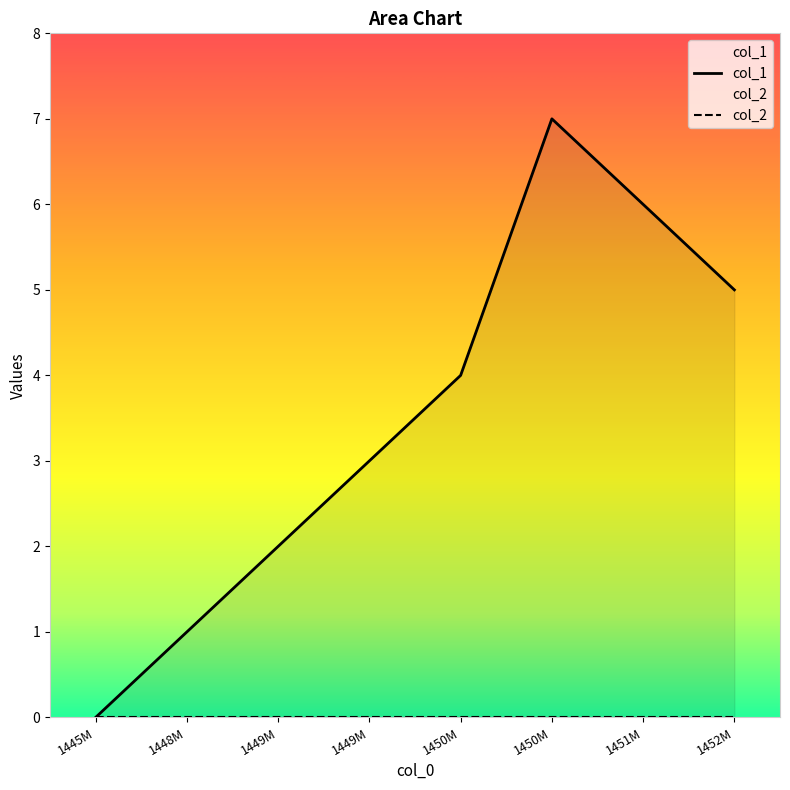

True or false: the data has more than 2 interior local peaks.

False